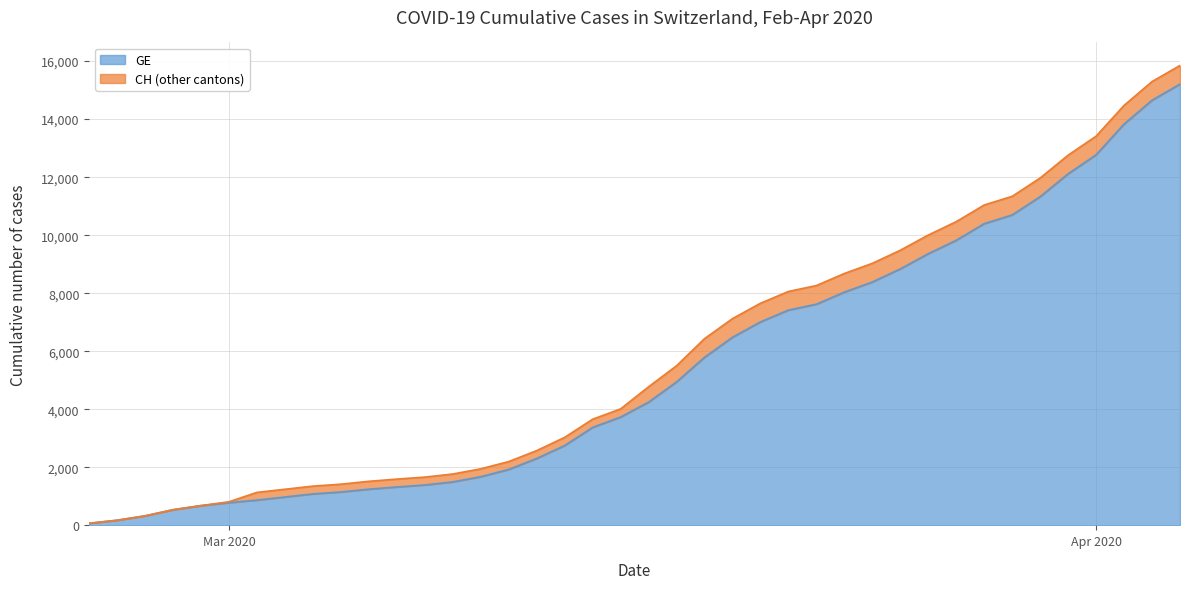

Which series has the widest spread of values?

CH